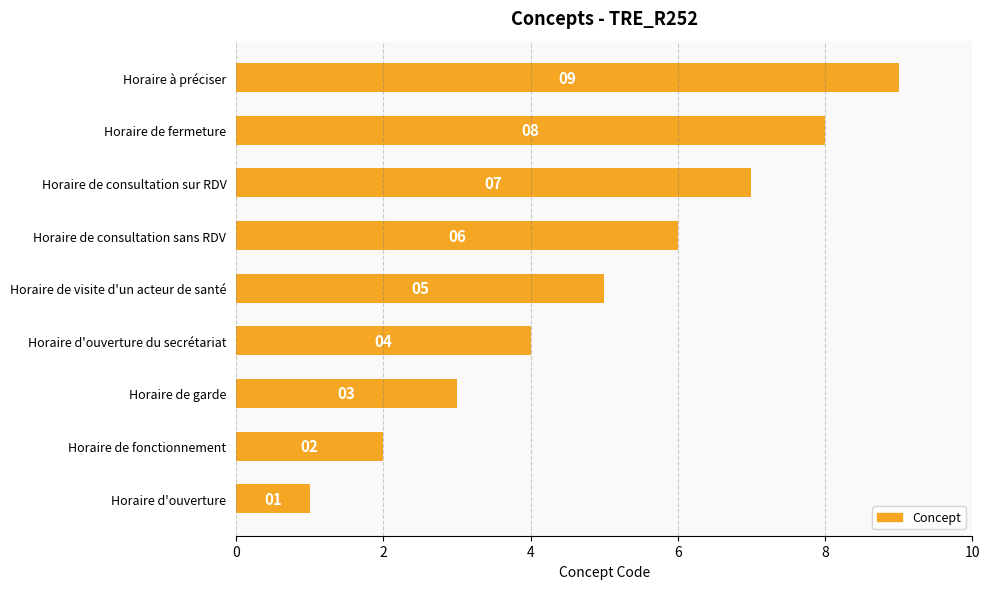

Rank the categories by value from highest to lowest.

Horaire à préciser, Horaire de fermeture, Horaire de consultation sur RDV, Horaire de consultation sans RDV, Horaire de visite d'un acteur de santé, Horaire d'ouverture du secrétariat, Horaire de garde, Horaire de fonctionnement, Horaire d'ouverture